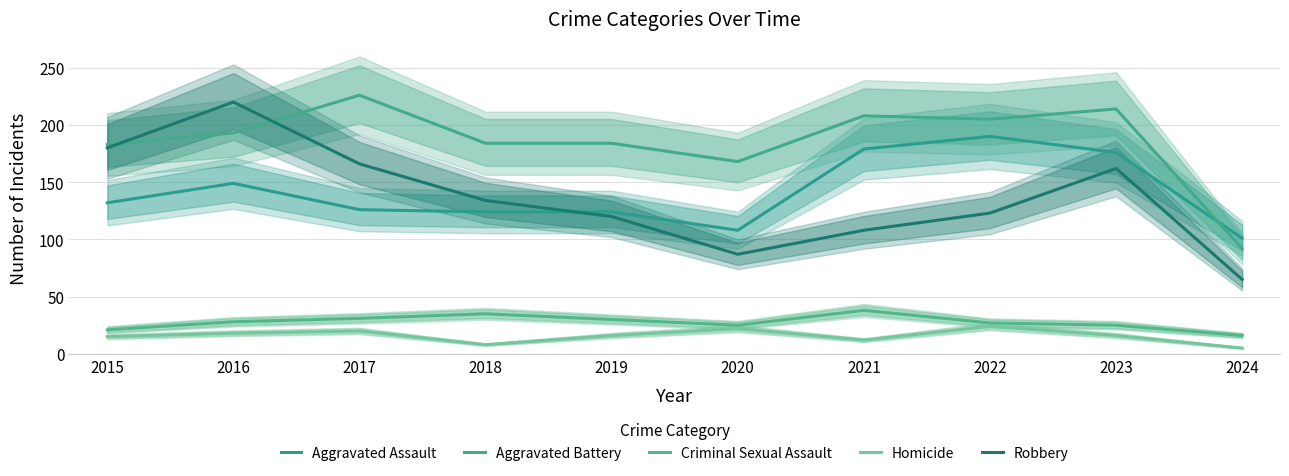

List the series in order of their peak value, lowest first.

Homicide, Criminal Sexual Assault, Aggravated Assault, Robbery, Aggravated Battery